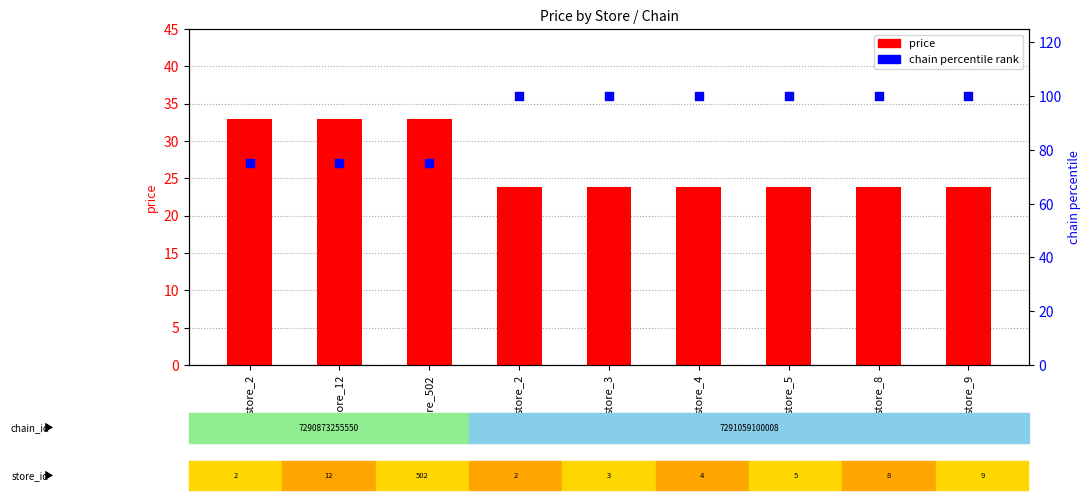

Which series has the largest total across all categories?

chain rank